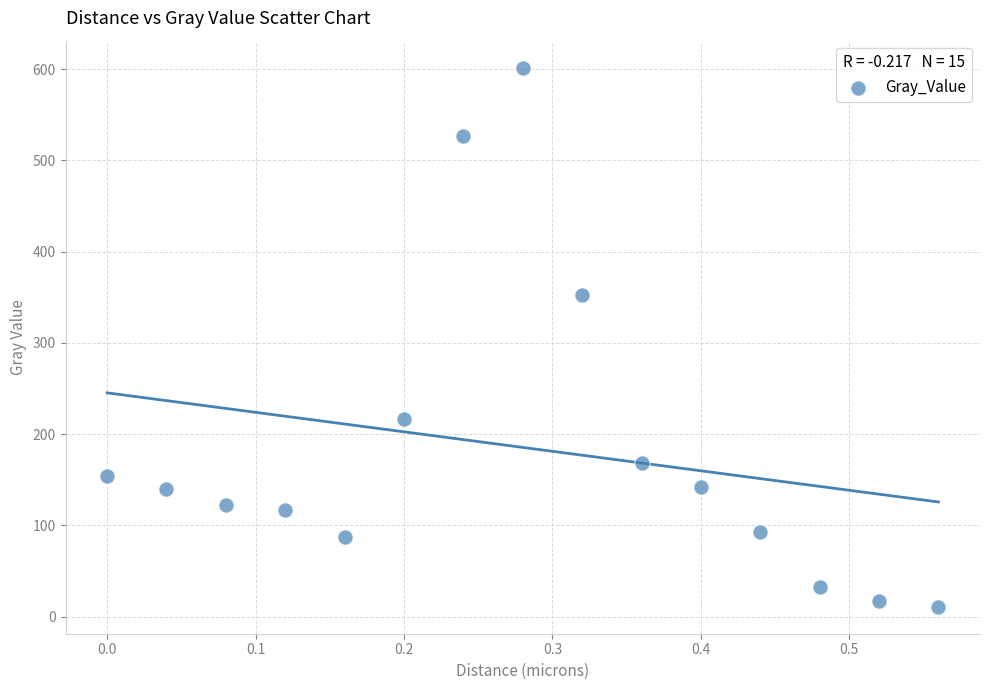

What is the range of Y values (max minus min)?

591.0